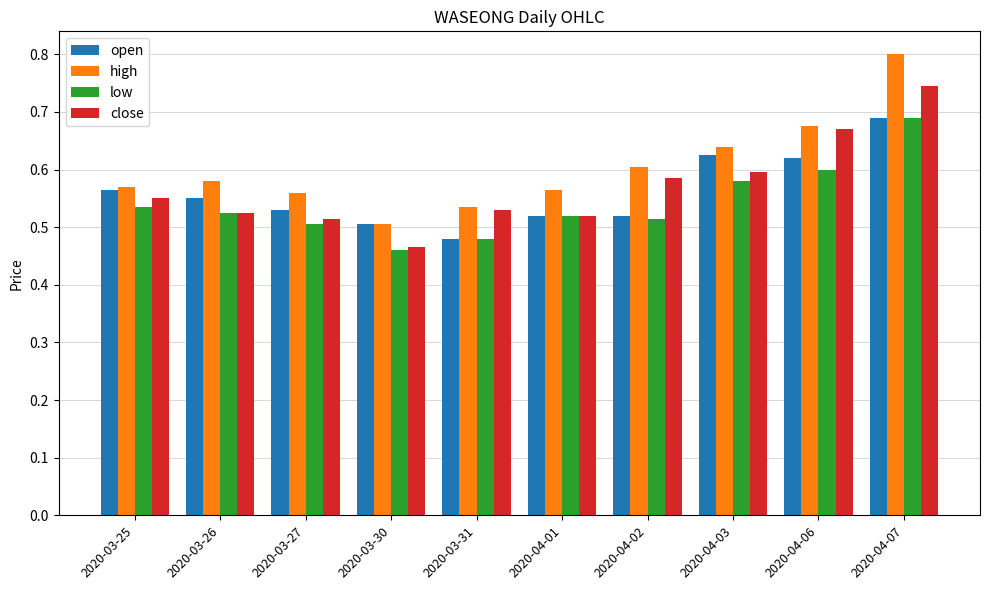

Between 2020-03-30 and 2020-03-31, which series saw the biggest shift?

close